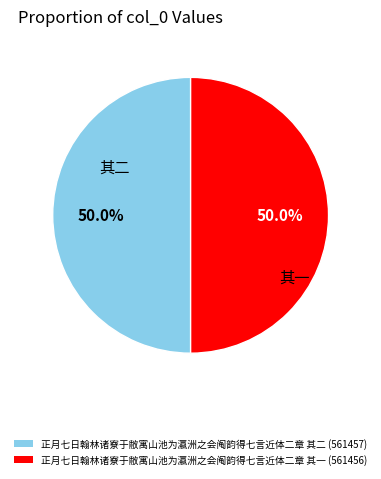

What is the ratio of the value at 正月七日翰林诸寮于敝寓山池为瀛洲之会阄韵得七言近体二章 其一 (561456) to the value at 正月七日翰林诸寮于敝寓山池为瀛洲之会阄韵得七言近体二章 其二 (561457)?

1.0